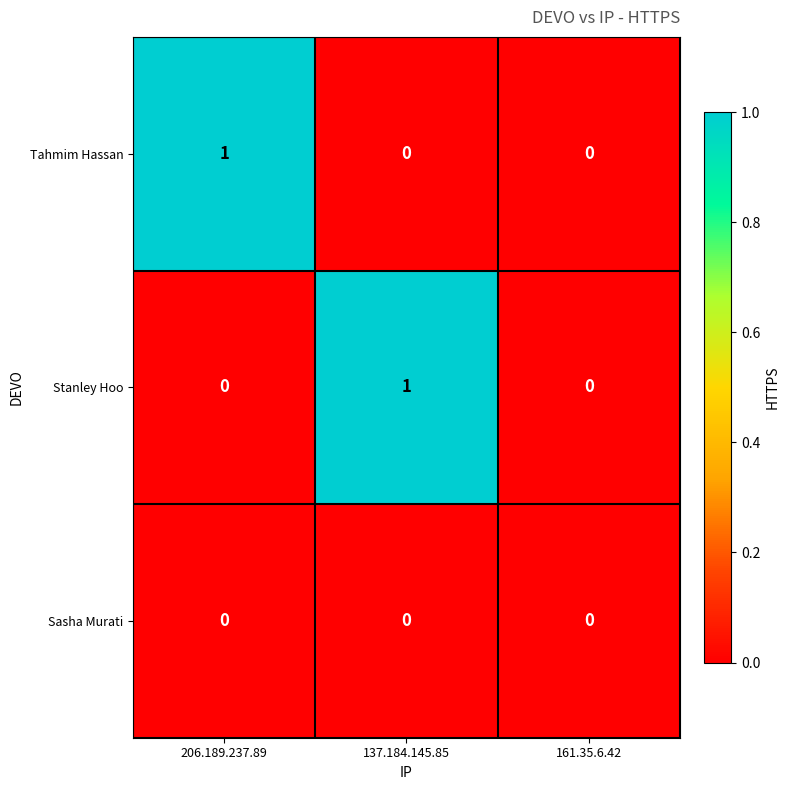

Reading left to right, extract all data points from this chart.

Tahmim Hassan: 1	0	0
Stanley Hoo: 0	1	0
Sasha Murati: 0	0	0